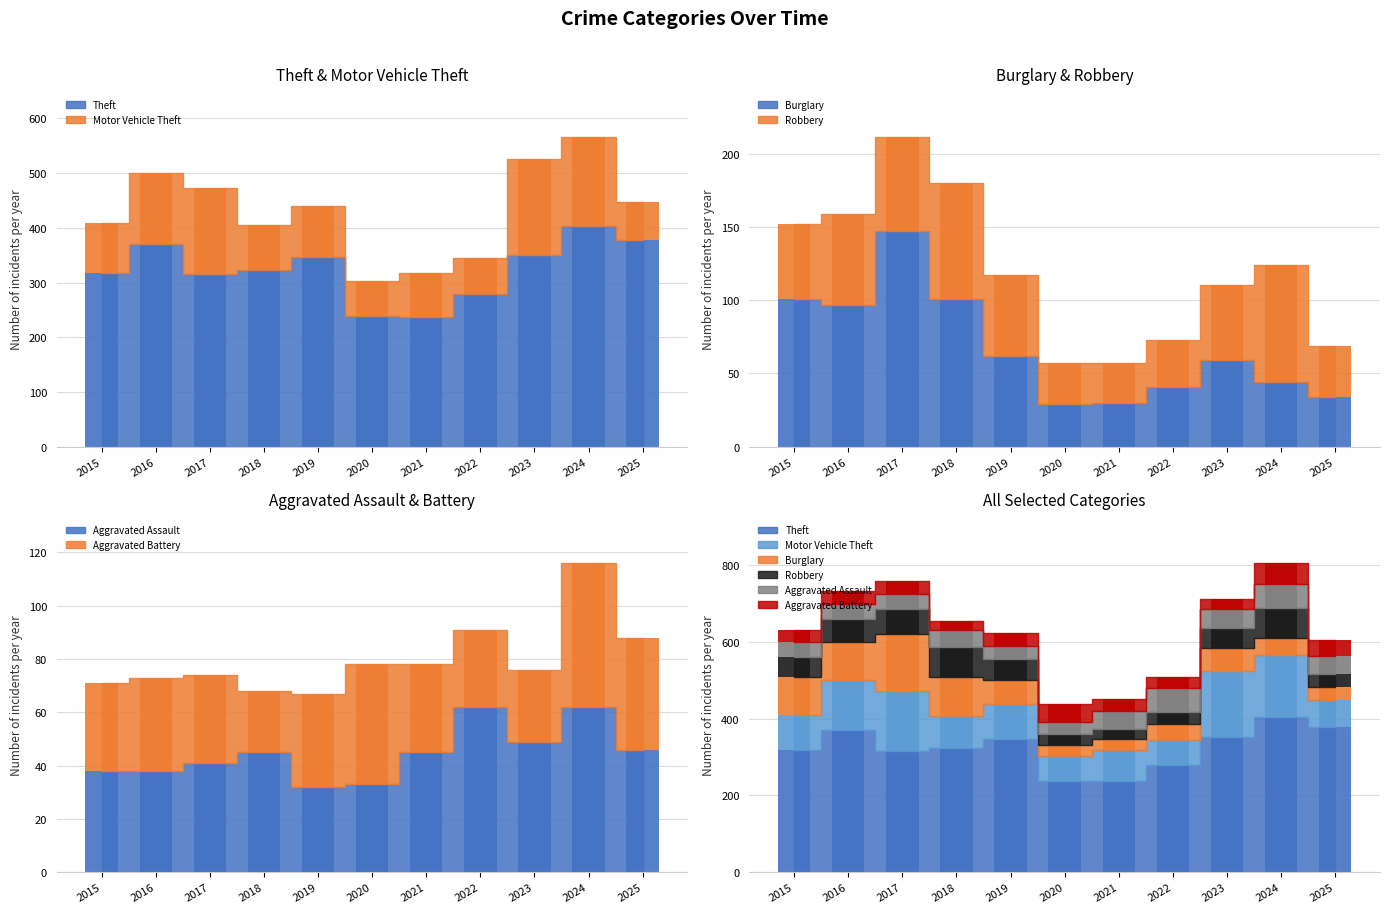

The Aggravated Assault series shows 64 at 2015. True or false?

False